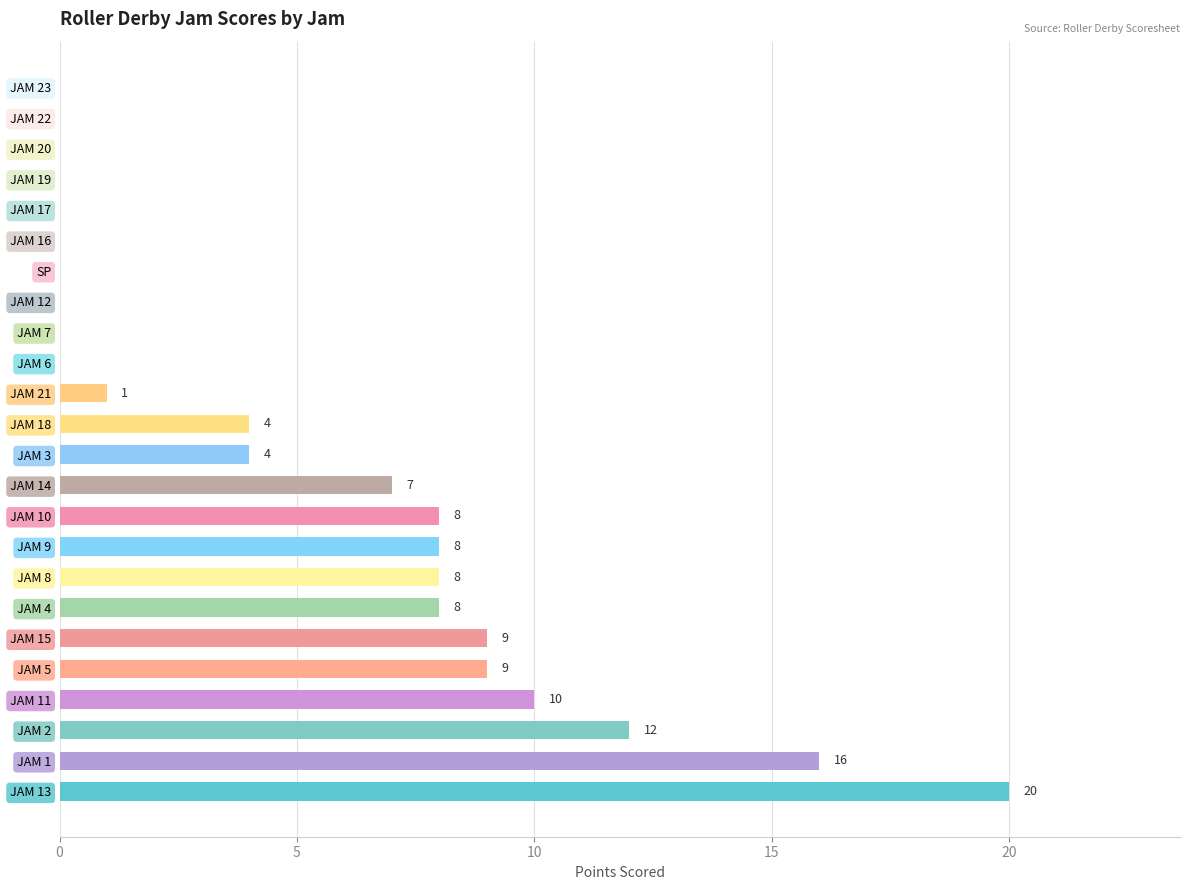

Where is the data nearest to the value 10?

JAM 11